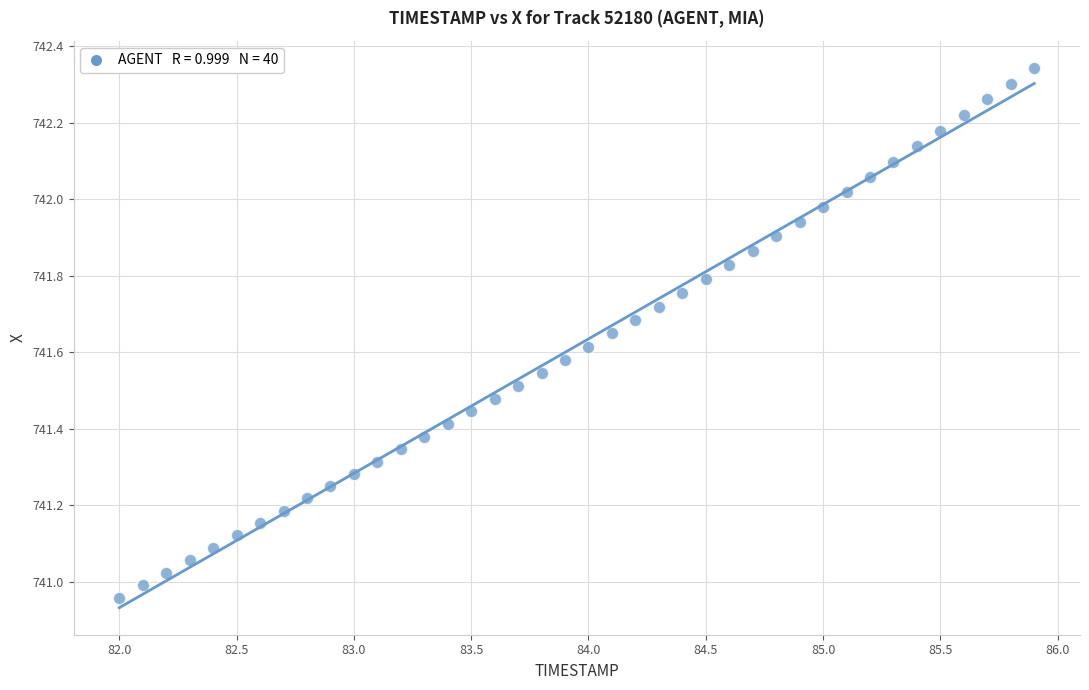

What is the range of Y values (max minus min)?

1.4